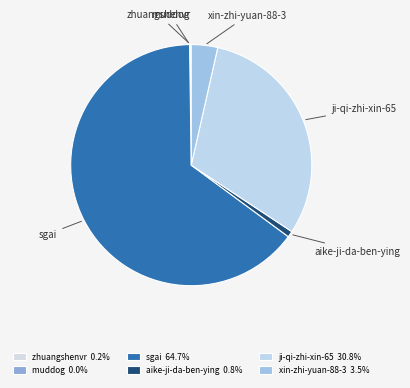

Do aike-ji-da-ben-ying and xin-zhi-yuan-88-3 together represent more than half of the pie?

No